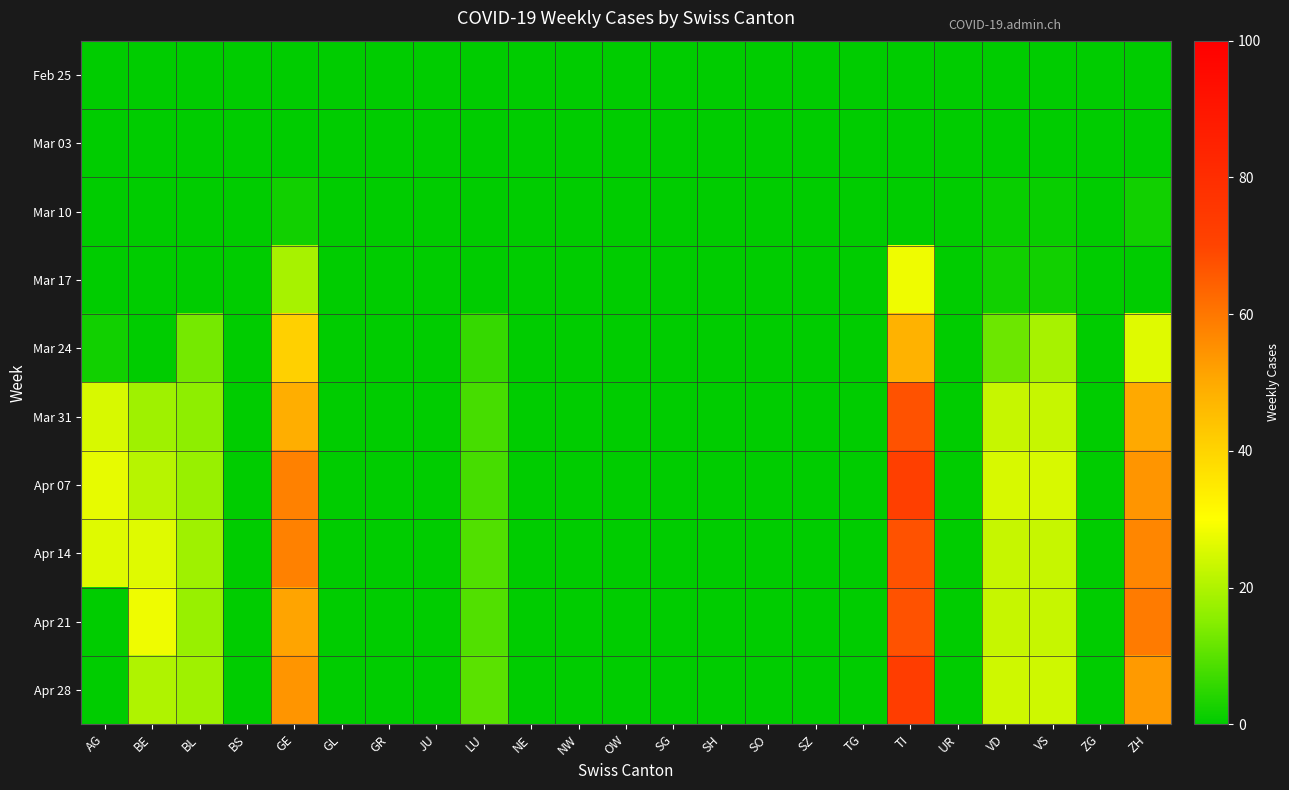

Reading left to right, transcribe all the data shown in this chart.

Feb 25: AG=0	BE=0	BL=0	BS=0	GE=0	GL=0	GR=0	JU=0	LU=0	NE=0	NW=0	OW=0	SG=0	SH=0	SO=0	SZ=0	TG=0	TI=0	UR=0	VD=0	VS=0	ZG=0	ZH=0
Mar 03: AG=0	BE=0	BL=0	BS=0	GE=0	GL=0	GR=0	JU=0	LU=0	NE=0	NW=0	OW=0	SG=0	SH=0	SO=0	SZ=0	TG=0	TI=0	UR=0	VD=0	VS=0	ZG=0	ZH=0
Mar 10: AG=0	BE=0	BL=0	BS=0	GE=2	GL=0	GR=0	JU=0	LU=0	NE=0	NW=0	OW=0	SG=0	SH=0	SO=0	SZ=0	TG=0	TI=0	UR=0	VD=1	VS=1	ZG=0	ZH=2
Mar 17: AG=0	BE=0	BL=0	BS=0	GE=19	GL=0	GR=0	JU=0	LU=0	NE=0	NW=0	OW=0	SG=0	SH=0	SO=0	SZ=0	TG=0	TI=28	UR=0	VD=2	VS=2	ZG=0	ZH=0
Mar 24: AG=2	BE=0	BL=13	BS=0	GE=41	GL=0	GR=0	JU=0	LU=6	NE=0	NW=0	OW=0	SG=0	SH=0	SO=0	SZ=0	TG=0	TI=48	UR=0	VD=12	VS=19	ZG=0	ZH=26
Mar 31: AG=25	BE=18	BL=16	BS=0	GE=49	GL=0	GR=0	JU=0	LU=8	NE=0	NW=0	OW=0	SG=0	SH=0	SO=0	SZ=0	TG=0	TI=67	UR=0	VD=23	VS=23	ZG=0	ZH=50
Apr 07: AG=27	BE=21	BL=17	BS=0	GE=58	GL=0	GR=0	JU=0	LU=8	NE=0	NW=0	OW=0	SG=0	SH=0	SO=0	SZ=0	TG=0	TI=72	UR=0	VD=25	VS=25	ZG=0	ZH=54
Apr 14: AG=26	BE=26	BL=18	BS=0	GE=58	GL=0	GR=0	JU=0	LU=9	NE=0	NW=0	OW=0	SG=0	SH=0	SO=0	SZ=0	TG=0	TI=67	UR=0	VD=23	VS=23	ZG=0	ZH=57
Apr 21: AG=0	BE=28	BL=17	BS=0	GE=51	GL=0	GR=0	JU=0	LU=9	NE=0	NW=0	OW=0	SG=0	SH=0	SO=0	SZ=0	TG=0	TI=67	UR=0	VD=23	VS=23	ZG=0	ZH=59
Apr 28: AG=0	BE=20	BL=18	BS=0	GE=54	GL=0	GR=0	JU=0	LU=10	NE=0	NW=0	OW=0	SG=0	SH=0	SO=0	SZ=0	TG=0	TI=73	UR=0	VD=24	VS=24	ZG=0	ZH=53